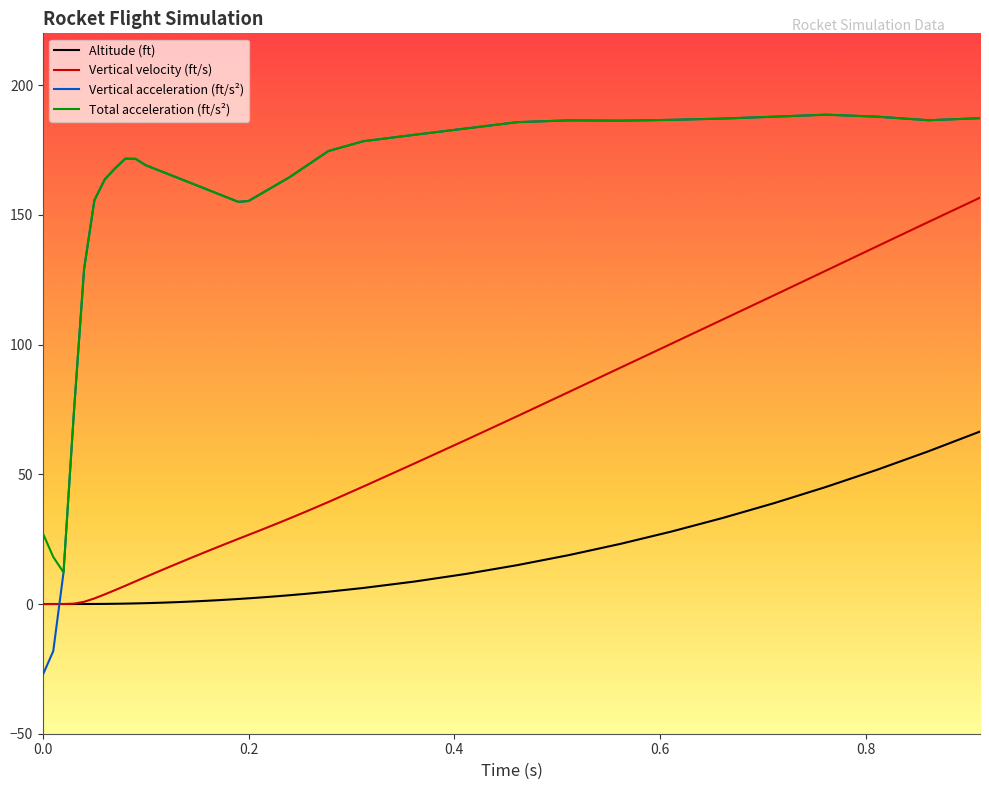

Which series has the widest spread of values?

Vertical acceleration (ft/s²)